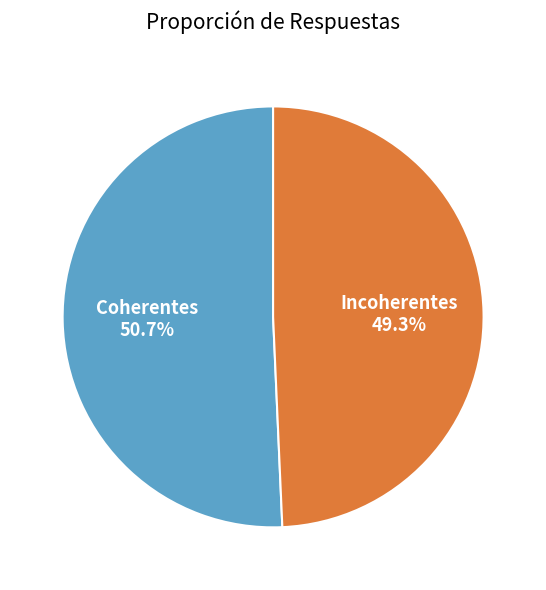

Is there a majority slice in this chart?

Yes